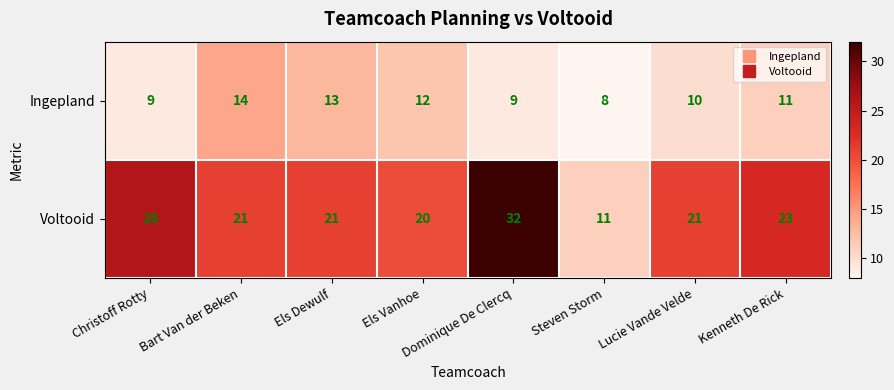

Between Els Dewulf and Lucie Vande Velde, which series saw the biggest shift?

Ingepland